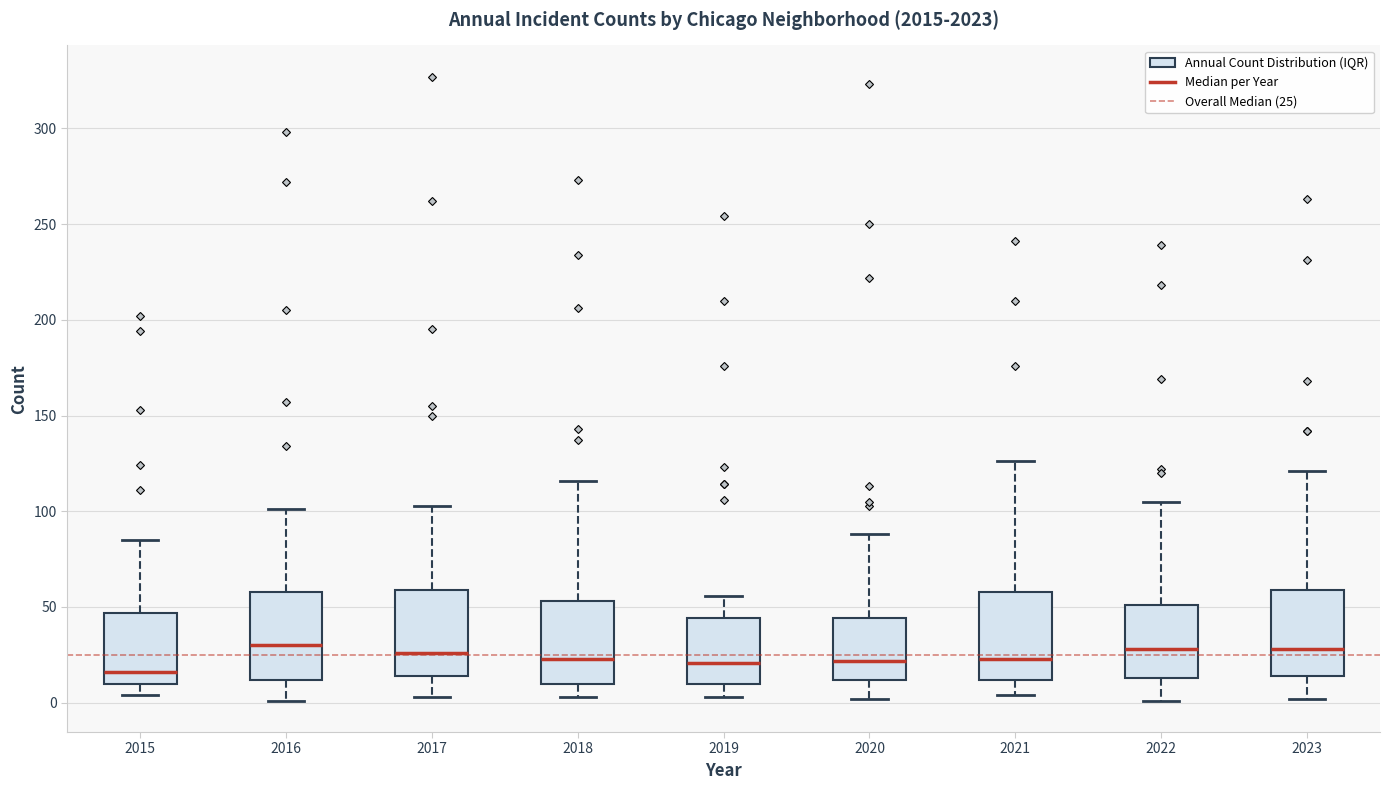

Reading left to right, read every box against the y-axis: the position of its median line, the range the box covers, and the ends of its whiskers. The values are not printed on the chart, so give them approximately, as read against the axis.

2015: median 15, box 10 to 45, whiskers 5 to 85
2016: median 30, box 10 to 60, whiskers 0 to 100
2017: median 25, box 15 to 60, whiskers 5 to 105
2018: median 25, box 10 to 55, whiskers 5 to 115
2019: median 20, box 10 to 45, whiskers 5 to 55
2020: median 20, box 10 to 45, whiskers 0 to 90
2021: median 25, box 10 to 60, whiskers 5 to 125
2022: median 30, box 15 to 50, whiskers 0 to 105
2023: median 30, box 15 to 60, whiskers 0 to 120